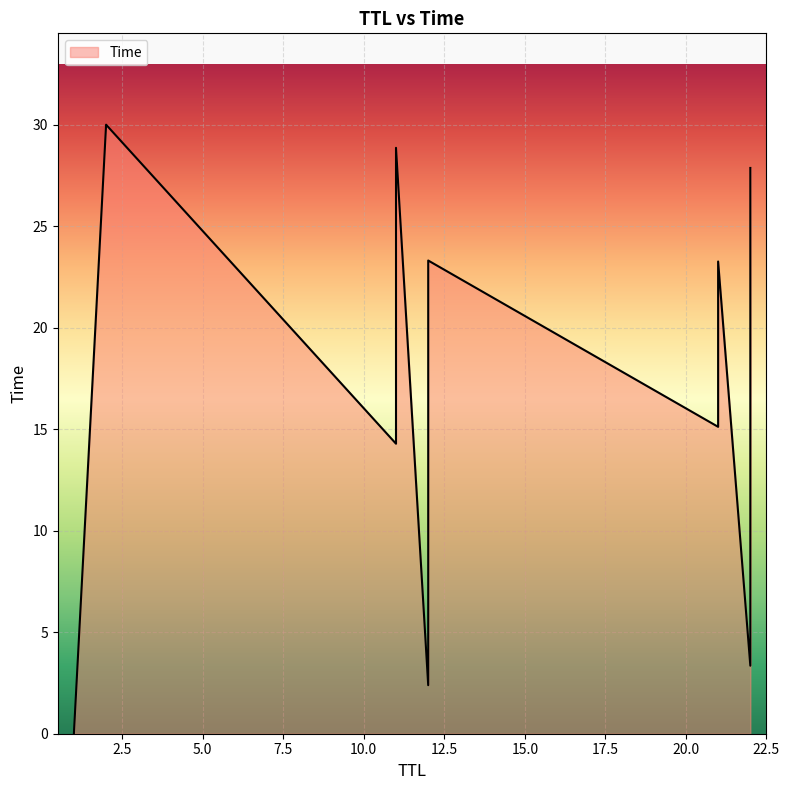

At which category does the chart reach its peak across all series?

2